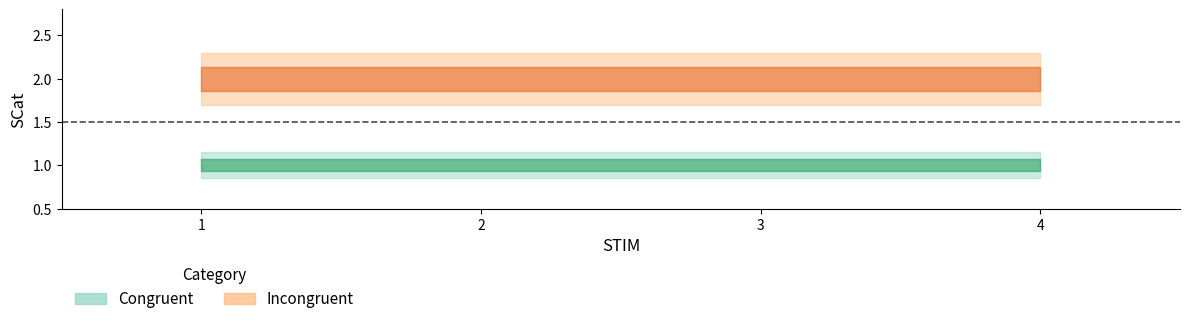

What is the approximate value of Incongruent at 2?

2